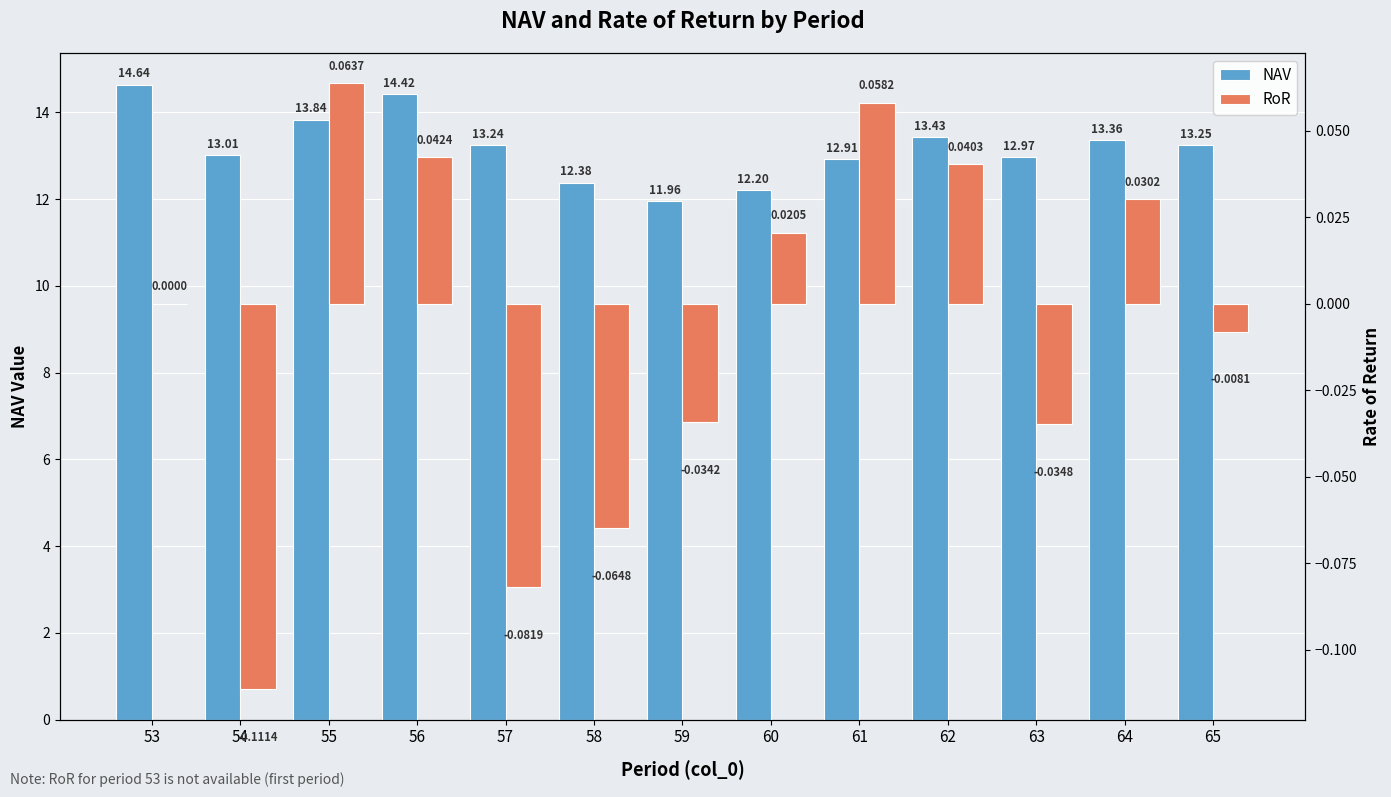

Reading right to left, list all the values displayed in this chart.

NAV: 13.2	13.4	13.0	13.4	12.9	12.2	12.0	12.4	13.2	14.4	13.8	13.0	14.6
RoR: -0.0	0.0	-0.0	0.0	0.1	0.0	-0.0	-0.1	-0.1	0.0	0.1	-0.1	0.0